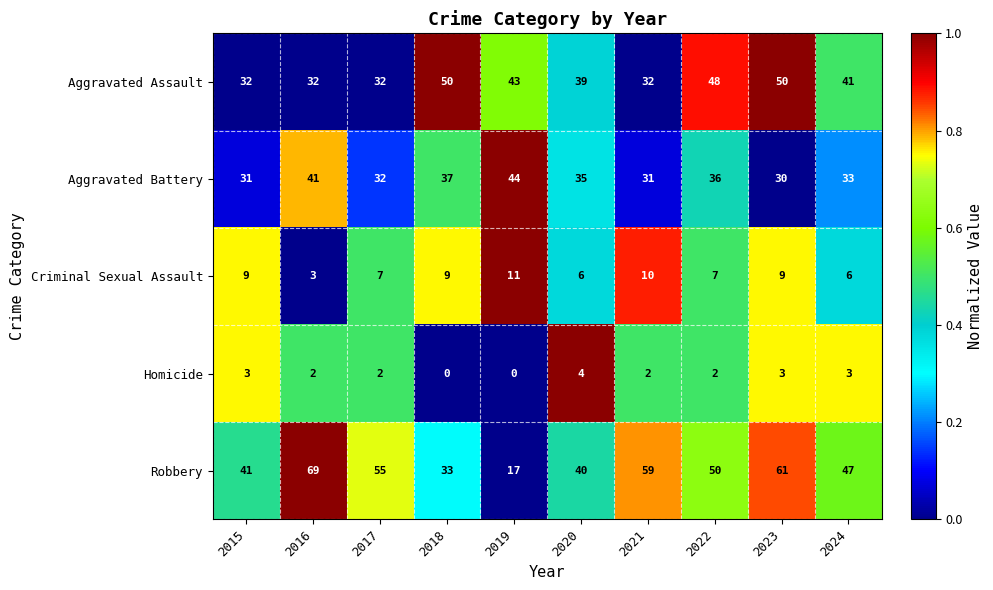

What is the average value of the Aggravated Battery series?

35